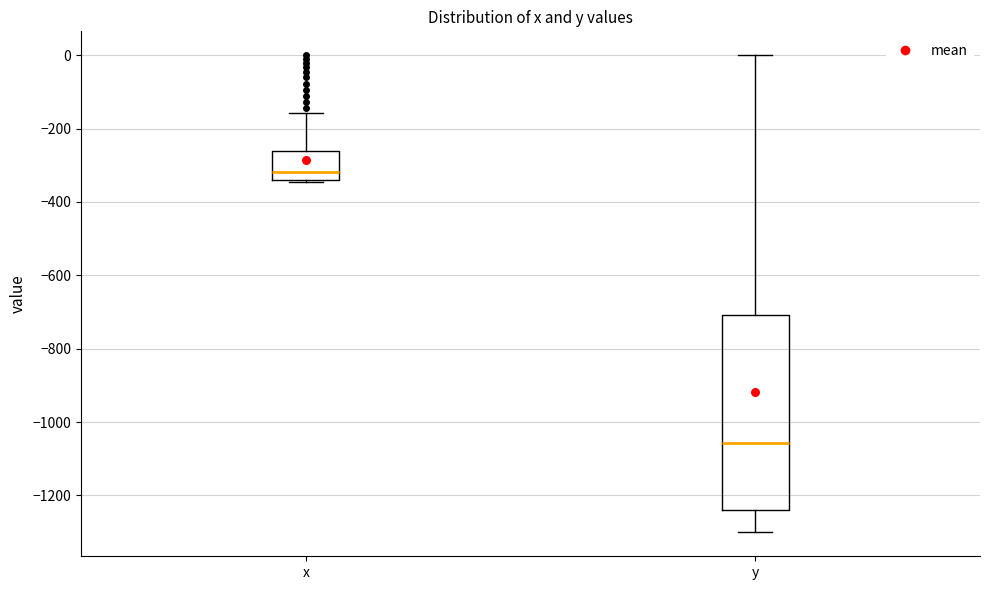

Reading left to right, read every box against the y-axis: the position of its median line, the range the box covers, and the ends of its whiskers. The values are not printed on the chart, so give them approximately, as read against the axis.

x: median -320, box -340 to -260, whiskers -340 (just below the box's lower edge) to -160
y: median -1060, box -1240 to -700, whiskers -1300 to 0